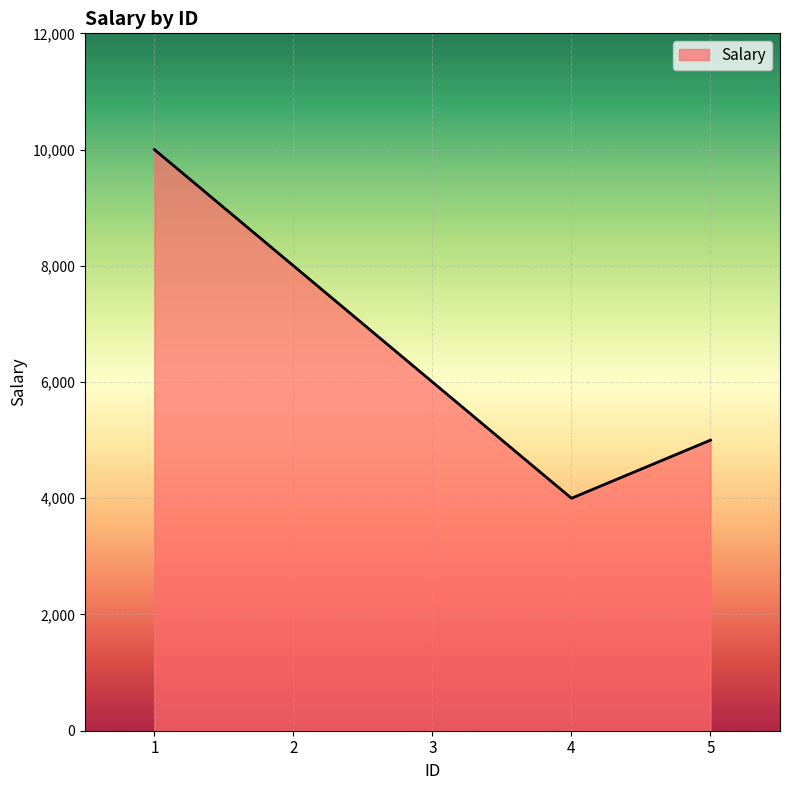

How many series are shown in this chart?

1